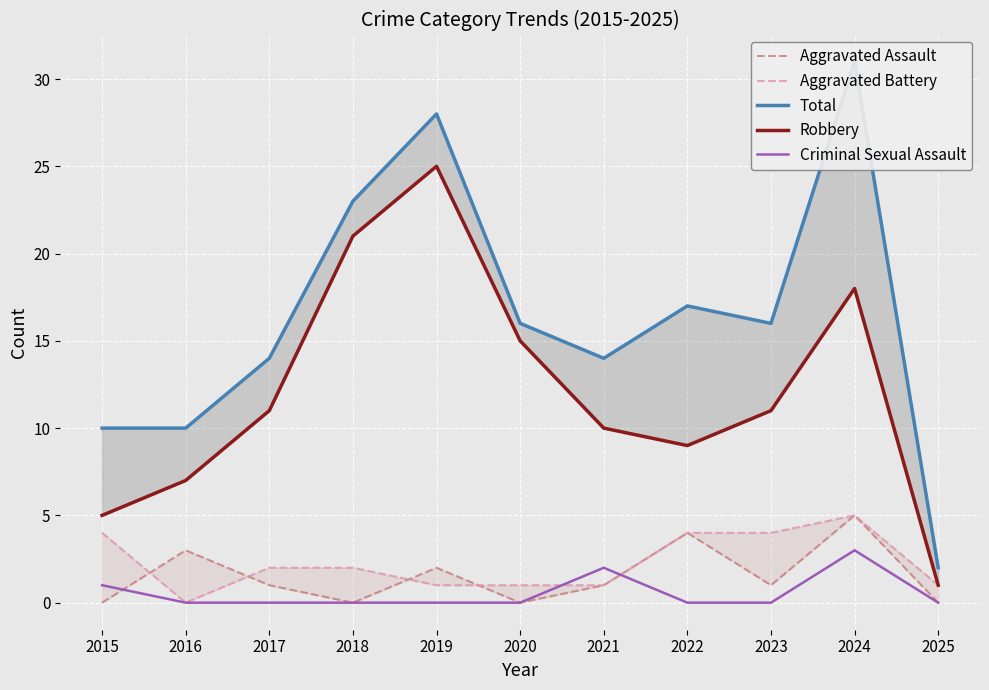

What is the value of the Robbery point at the 7th from the left?

10